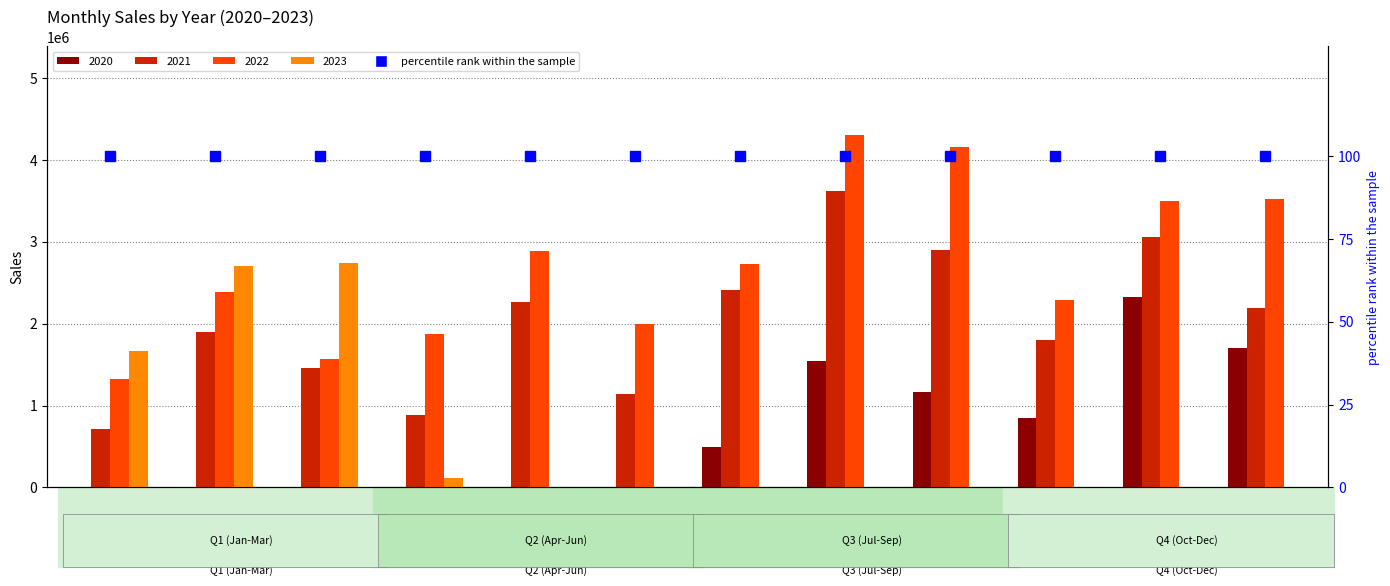

How many data points in 2022 are less than 2729167?

6